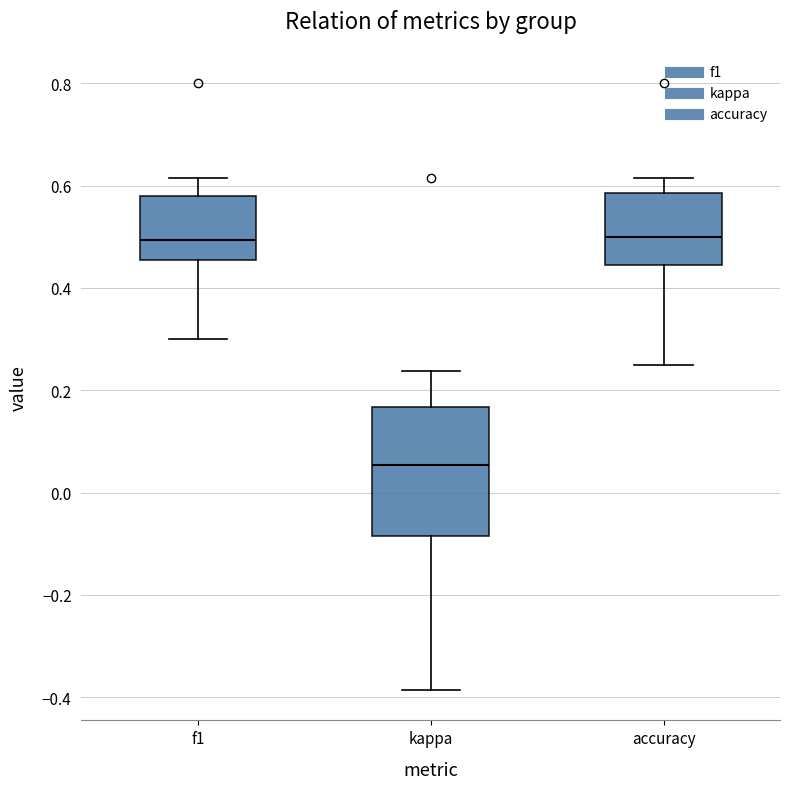

Comparing the boxes themselves (not the whiskers), which one is the tallest?

kappa